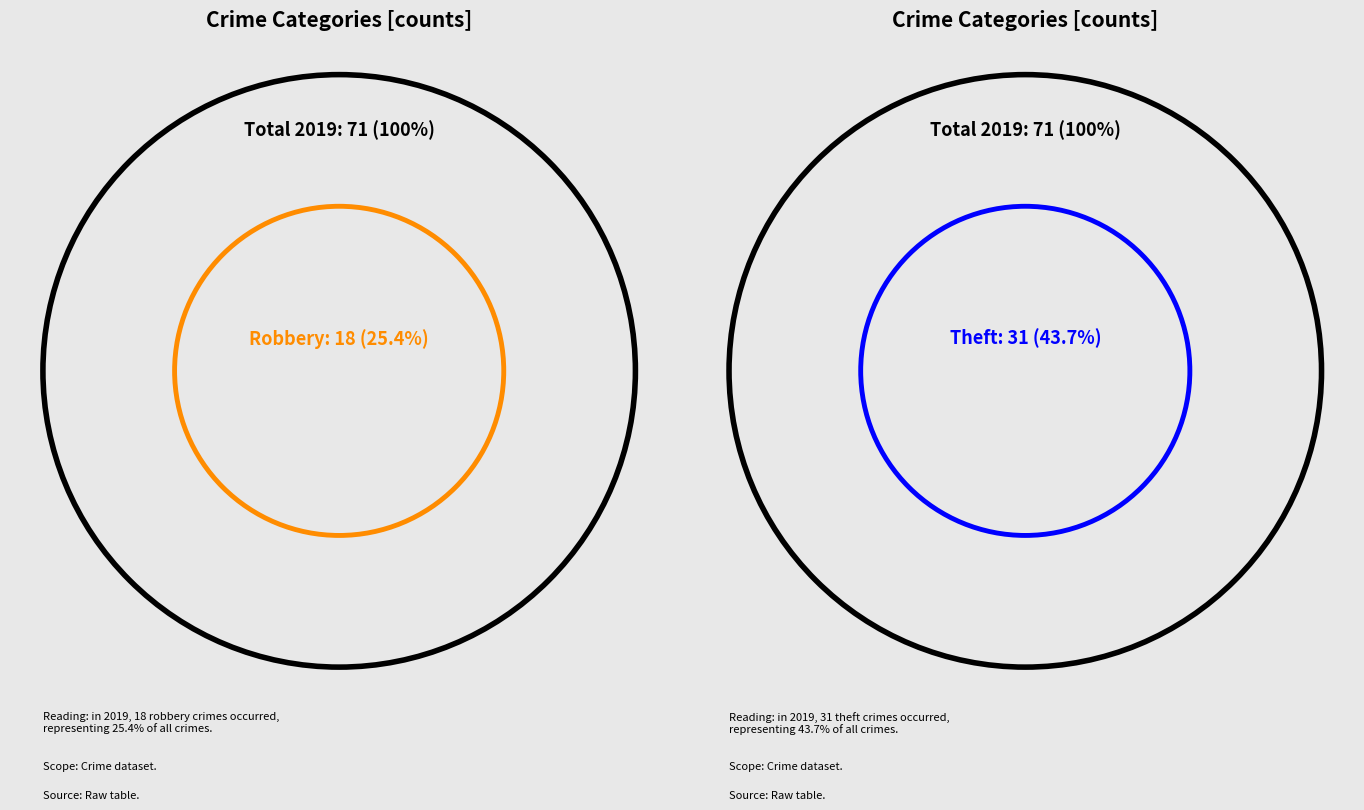

Which has a higher value, Theft or Aggravated Assault?

Theft